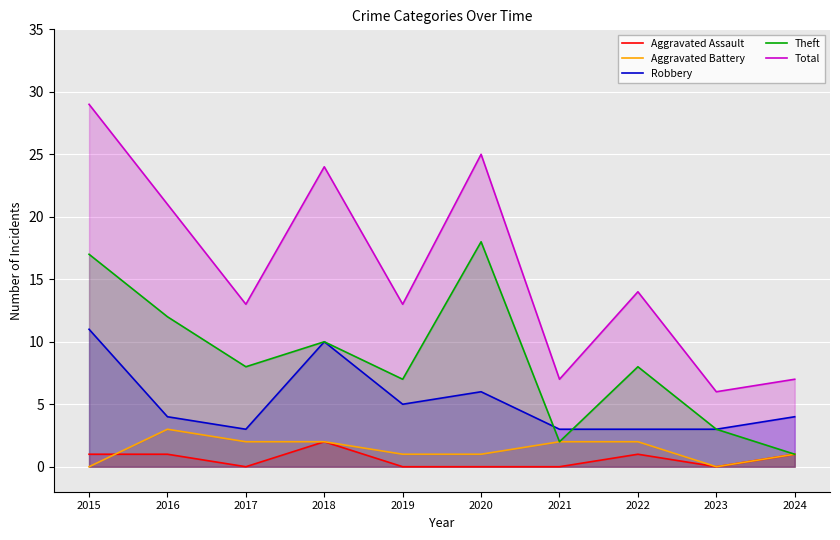

How many categories are shown in the chart?

10